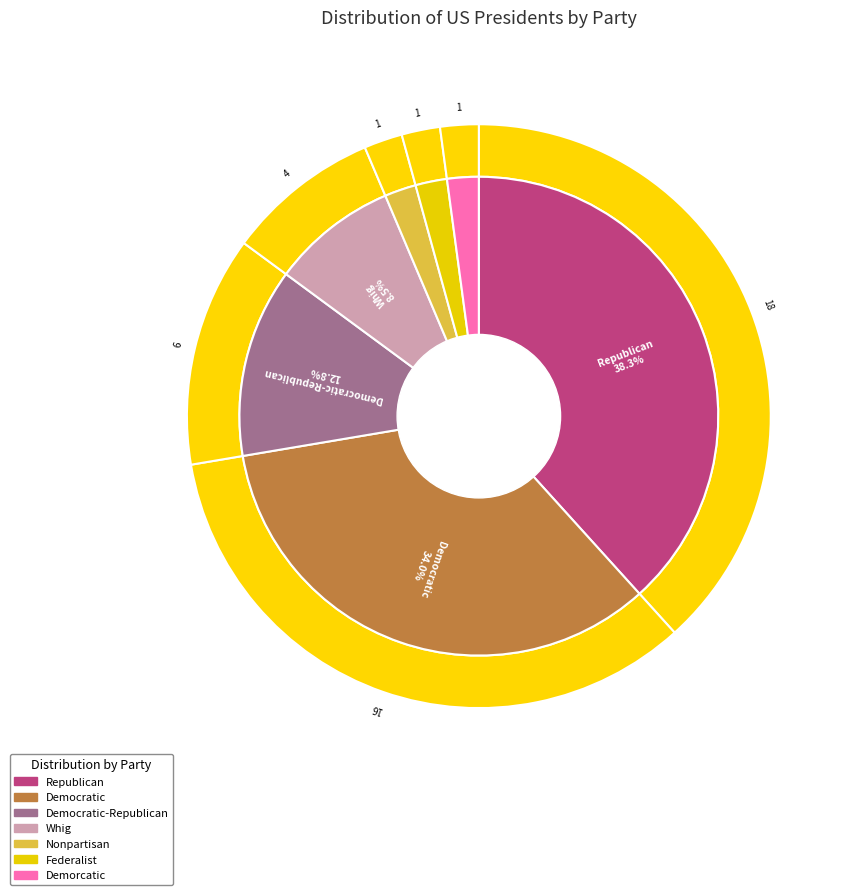

To the nearest percent, what is the average slice percentage?

14%